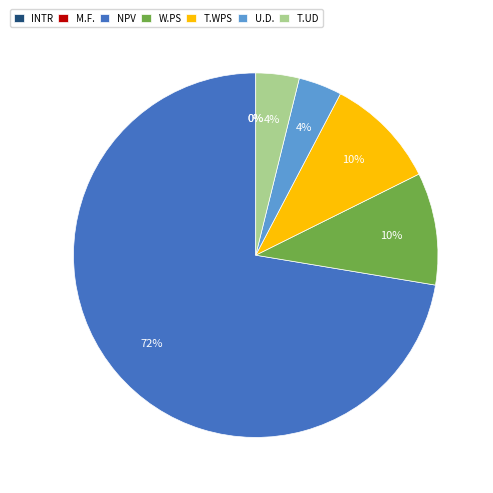

The T.UD slice represents 4% of the pie. True or false?

True